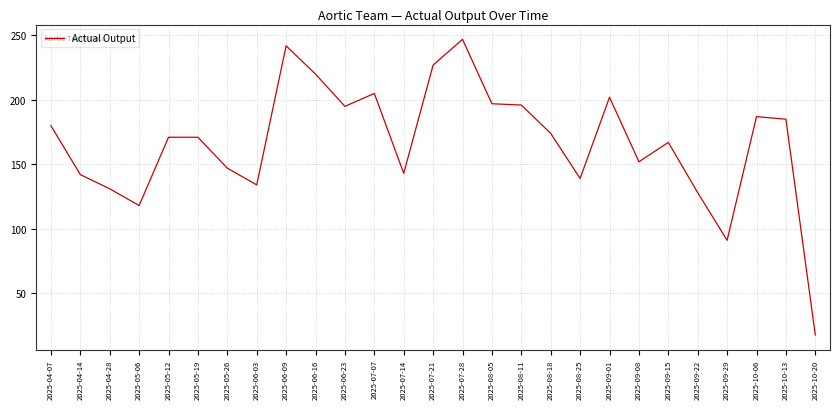

Is it true that the value at 2025-09-08 is 152.0?

True